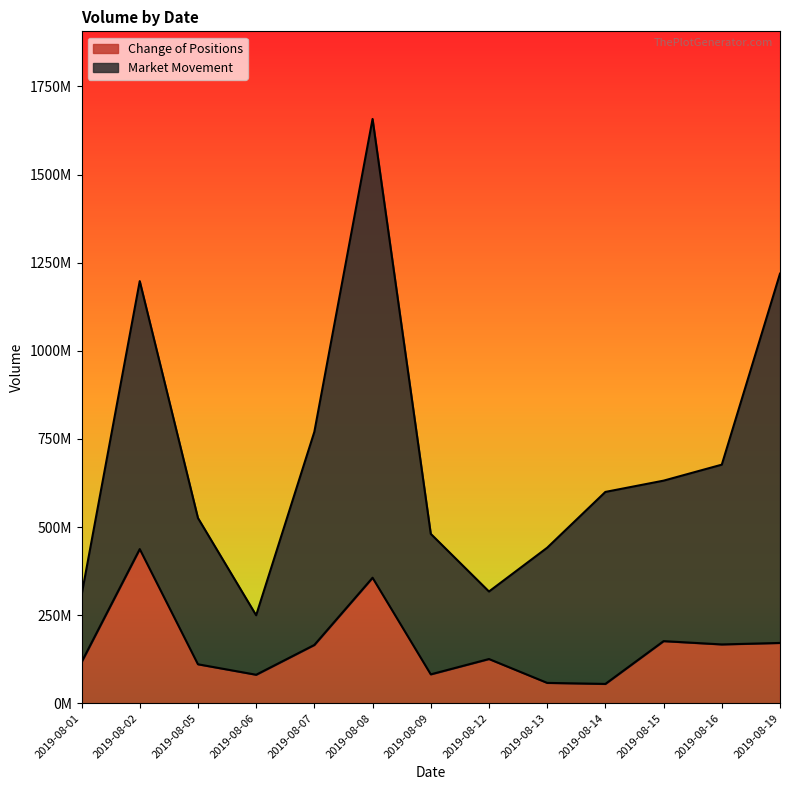

What are all the series names shown in the legend?

Change of Positions, Market Movement